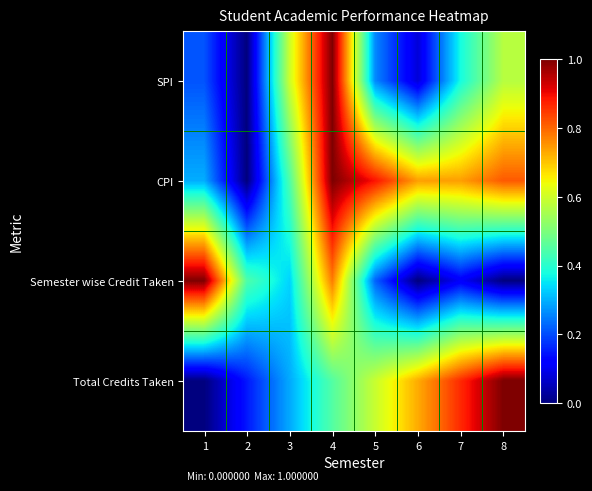

Reading left to right, what are all the values shown in this chart?

SPI: 1=0.2	2=0.0	3=0.6	4=1.0	5=0.3	6=0.1	7=0.4	8=0.6
CPI: 1=0.3	2=0.0	3=0.4	4=1.0	5=0.9	6=0.7	7=0.7	8=0.8
Semester wise Credit Taken: 1=1.0	2=0.4	3=0.3	4=0.8	5=0.2	6=0.0	7=0.1	8=0.0
Total Credits Taken: 1=0.0	2=0.1	3=0.3	4=0.5	5=0.6	6=0.7	7=0.9	8=1.0